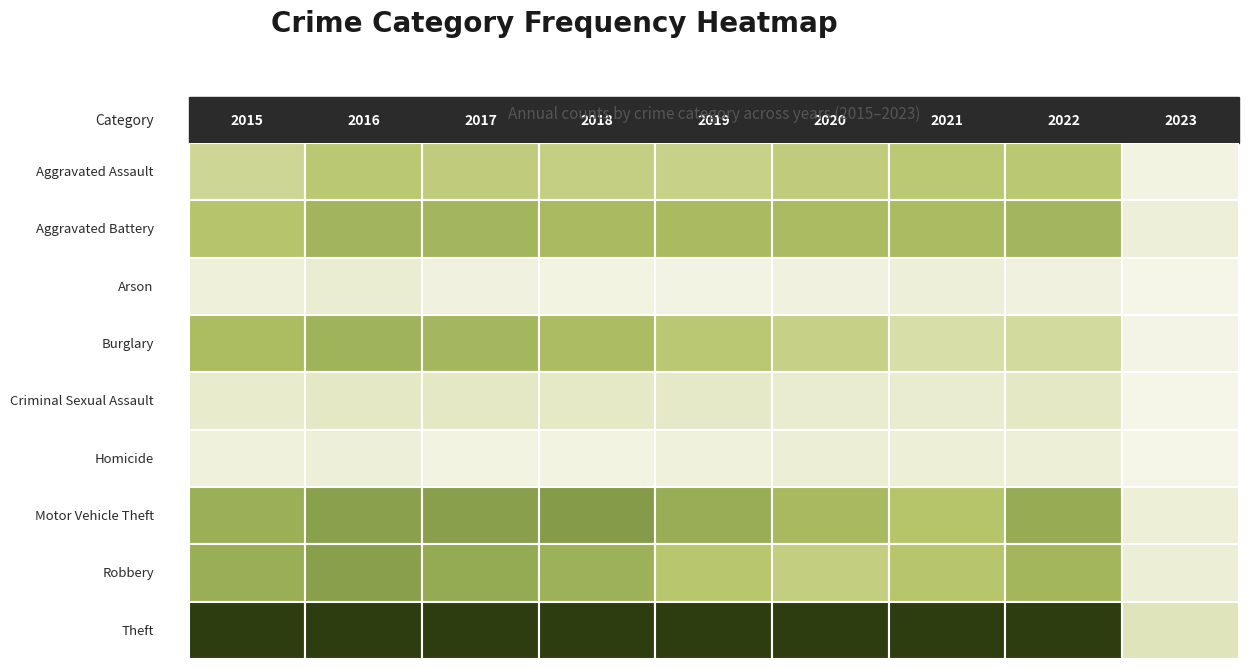

At which category is the sum across all series the highest?

2016